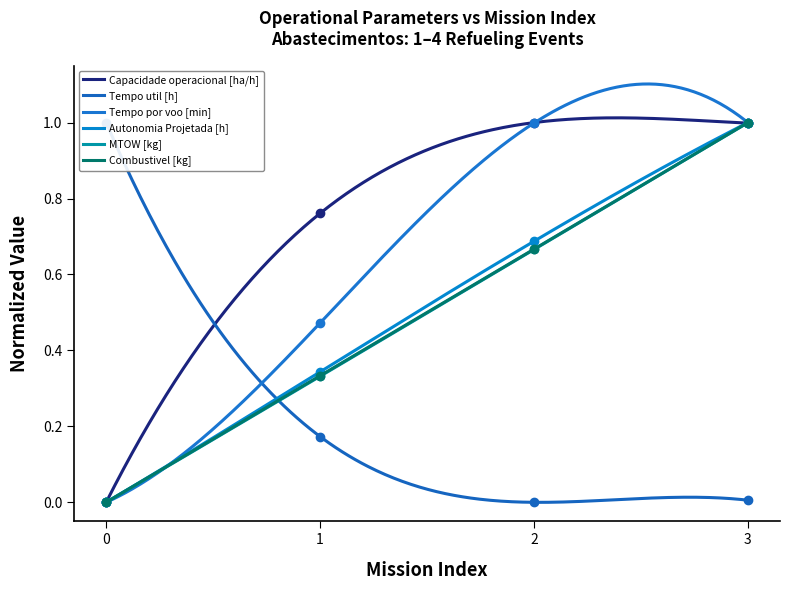

True or false: Tempo util [h] has more than 0 interior local peaks.

False